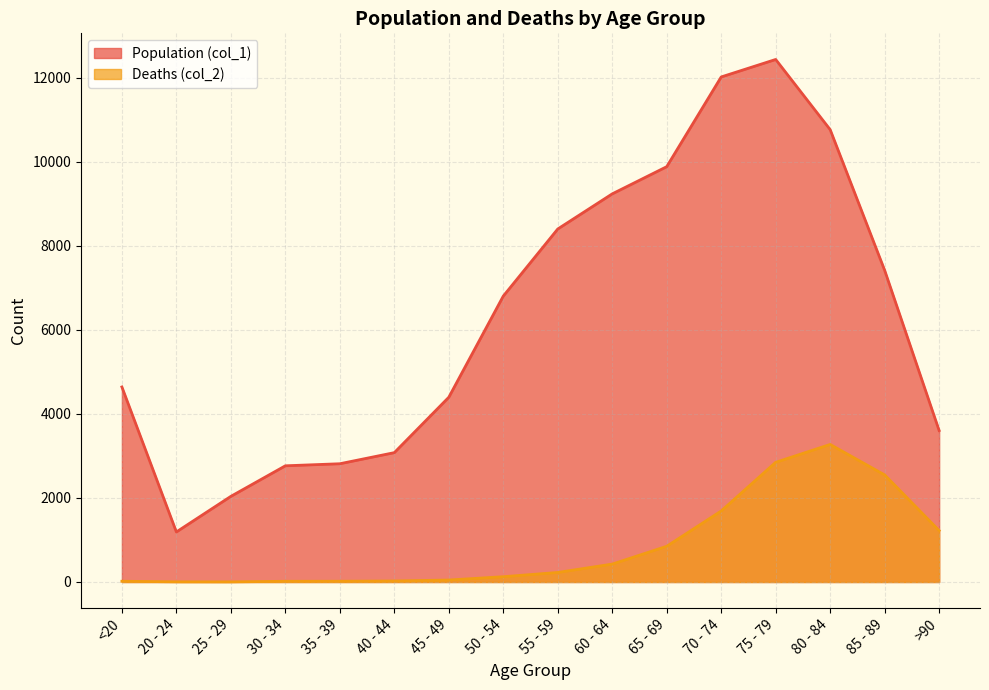

What is the difference between the second highest and minimum values in the Population (col_1) series?

10827